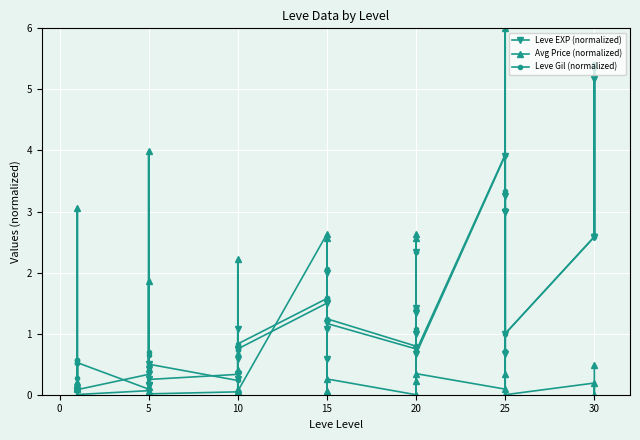

How many interior local peaks does the Avg Price (normalized) series have?

13